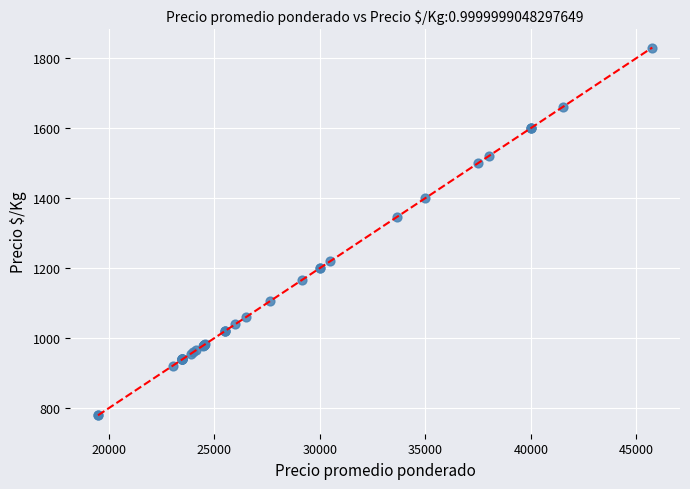

What Y value in the scatter plot is closest to 1305?

1347